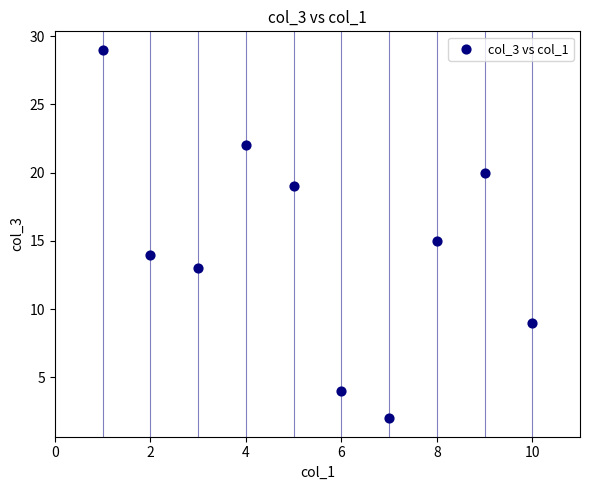

What is the range of Y values (max minus min)?

27